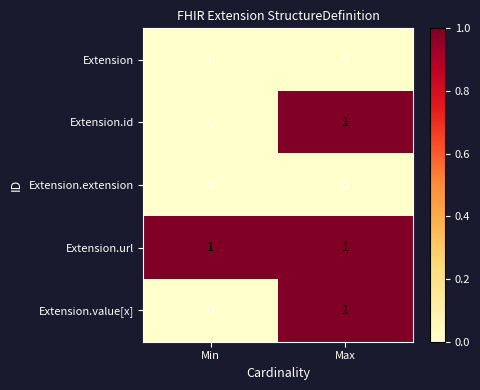

The value of Extension.value[x] at Min is 0. True or false?

True